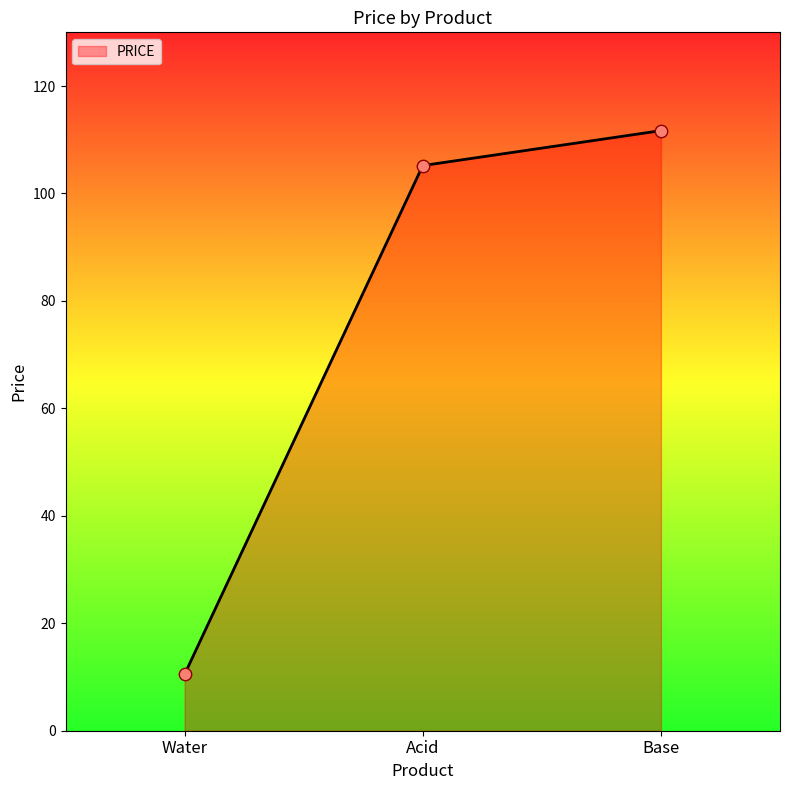

Which has a higher value, Water or Acid?

Acid